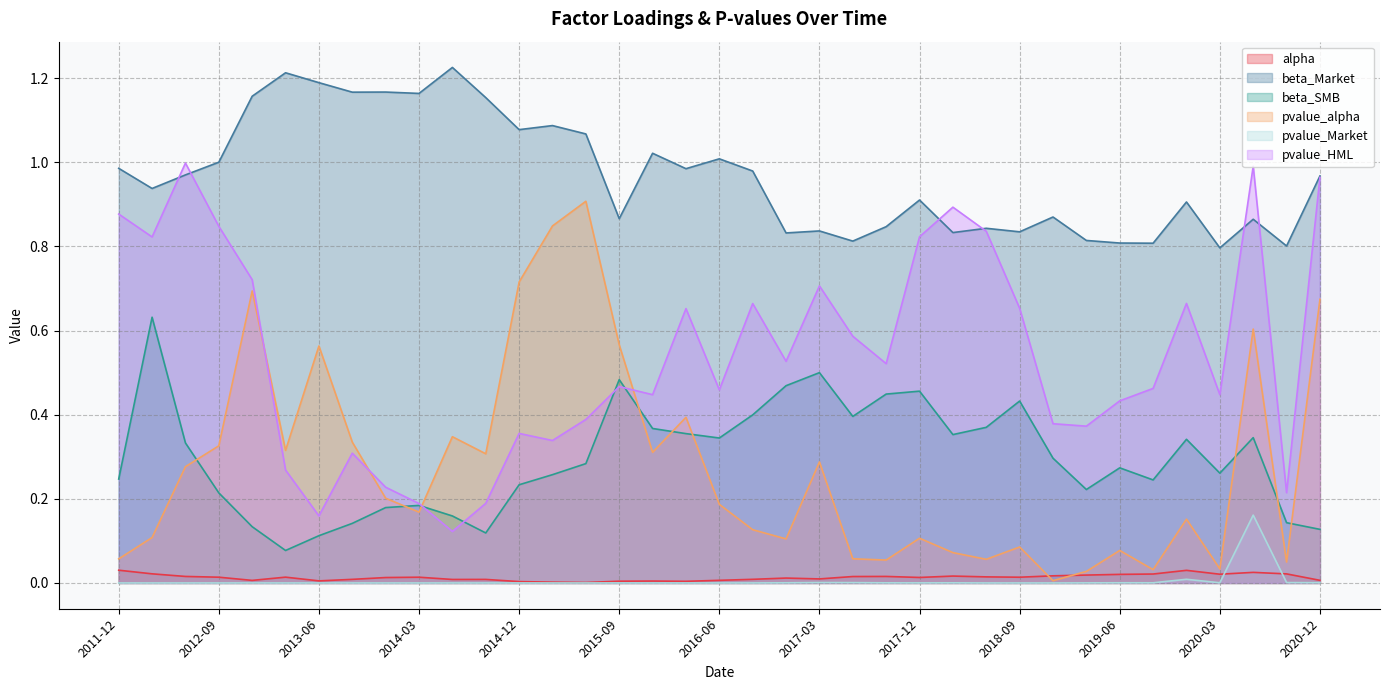

Between 2012-12 and 2015-06, which is larger?

2012-12